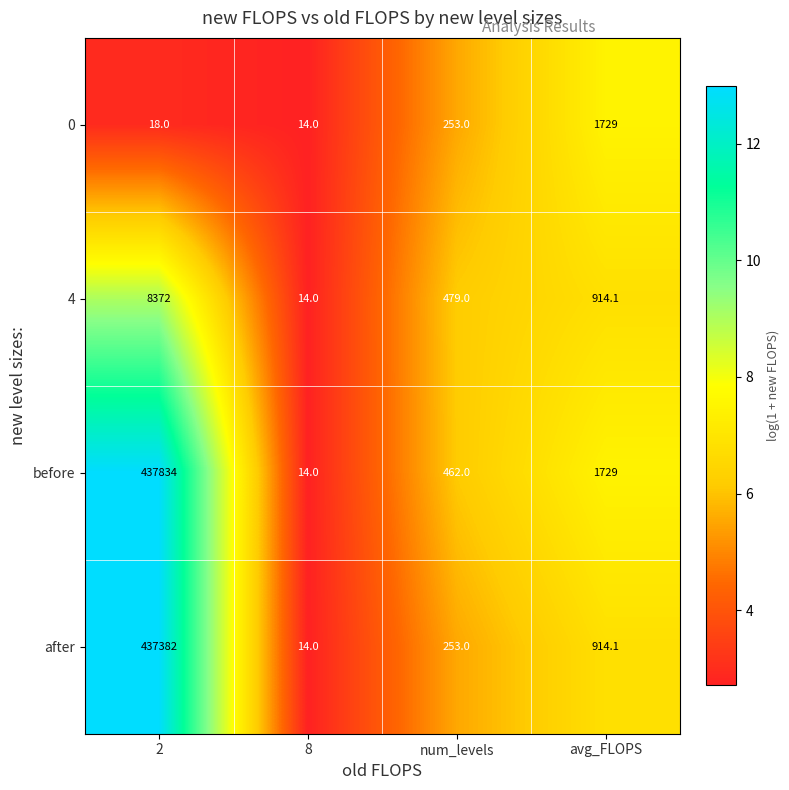

Which series changed the most between 8 and num_levels?

4